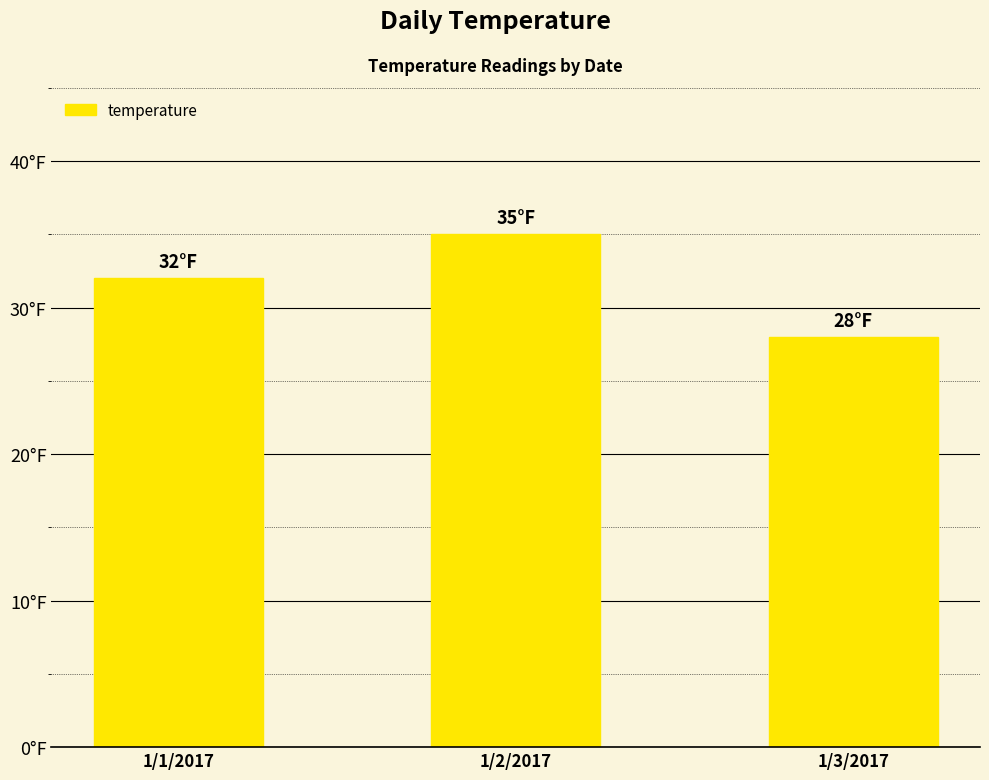

Does the chart contain any negative values?

No